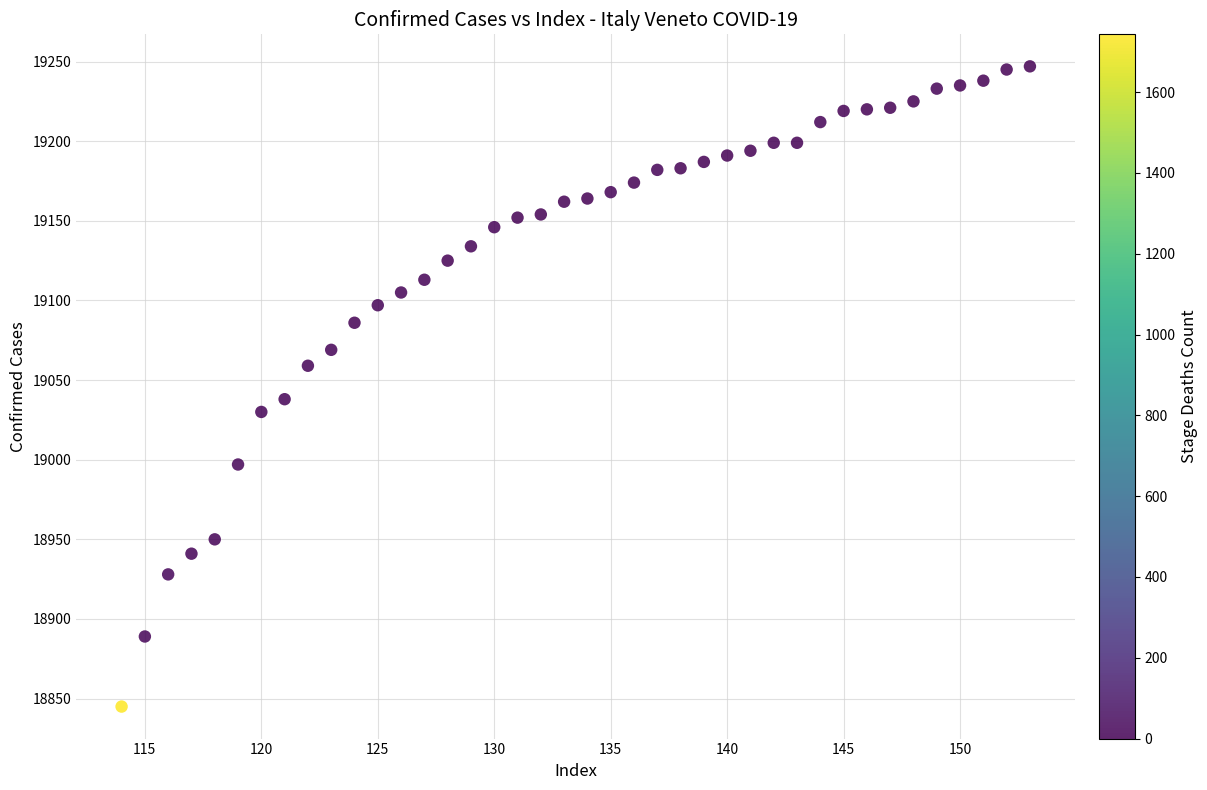

What is the range of Y values (max minus min)?

402